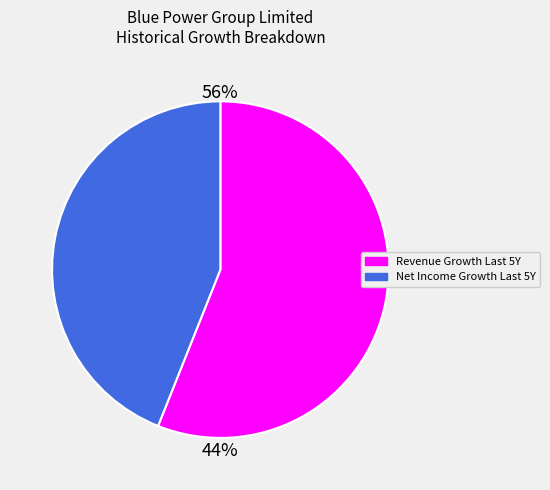

Is historical_growth_net_income_last_5_years the majority of the pie?

No